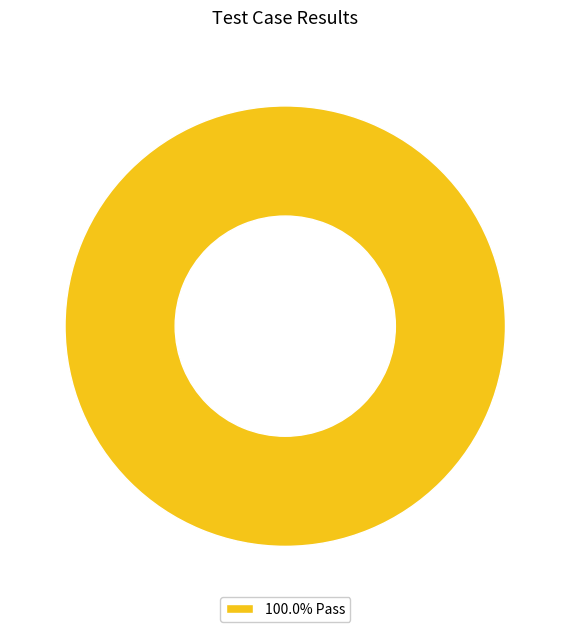

Does any single category account for the majority?

Yes